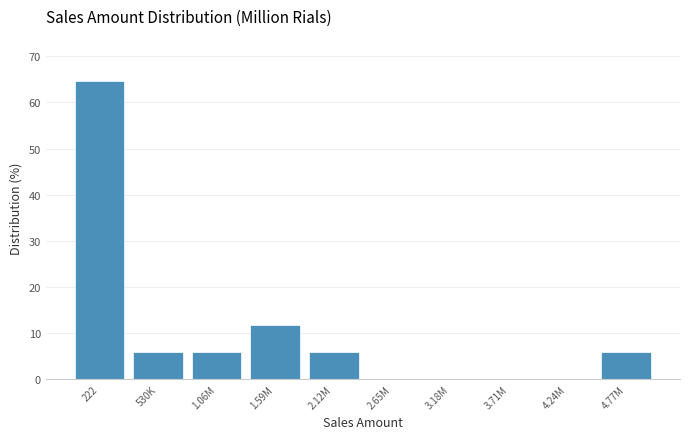

Reading left to right, what are all the values shown in this chart?

222=64.7	530K=5.9	1.06M=5.9	1.59M=11.8	2.12M=5.9	2.65M=0.0	3.18M=0.0	3.71M=0.0	4.24M=0.0	4.77M=5.9